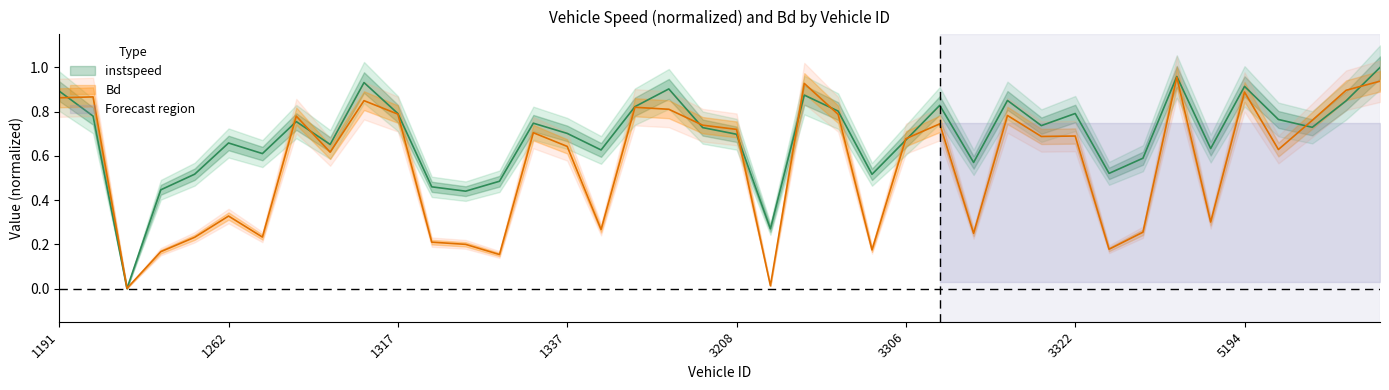

True or false: instspeed has a value of 0.5 at 1336.

False